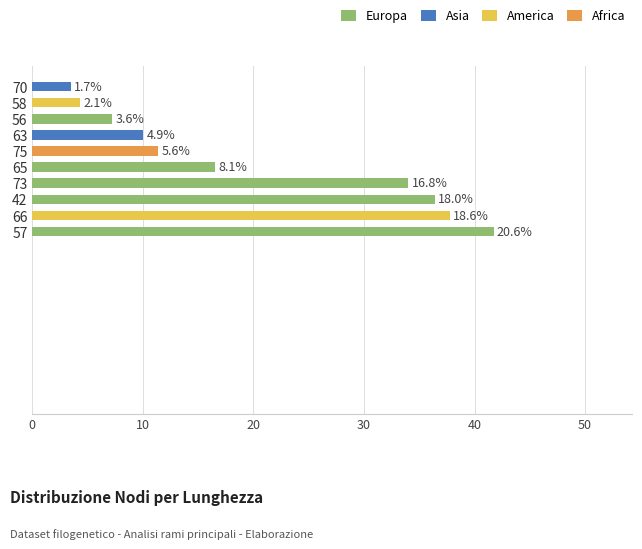

Does the chart contain any negative values?

No